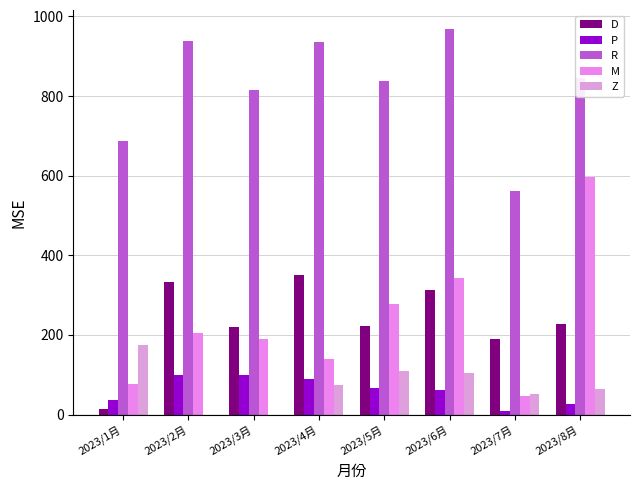

Count the number of data series in this chart.

5